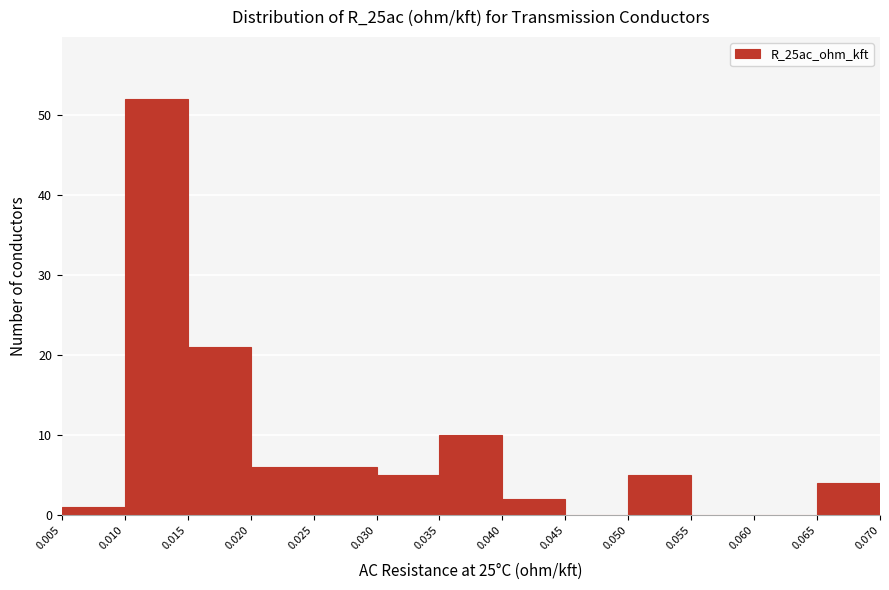

Which range on the x-axis has the tallest bar?

0.010 to 0.015